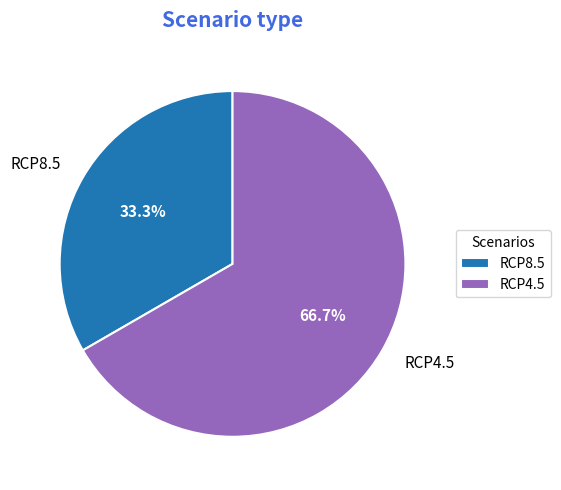

To the nearest percent, what is the average slice percentage?

50%